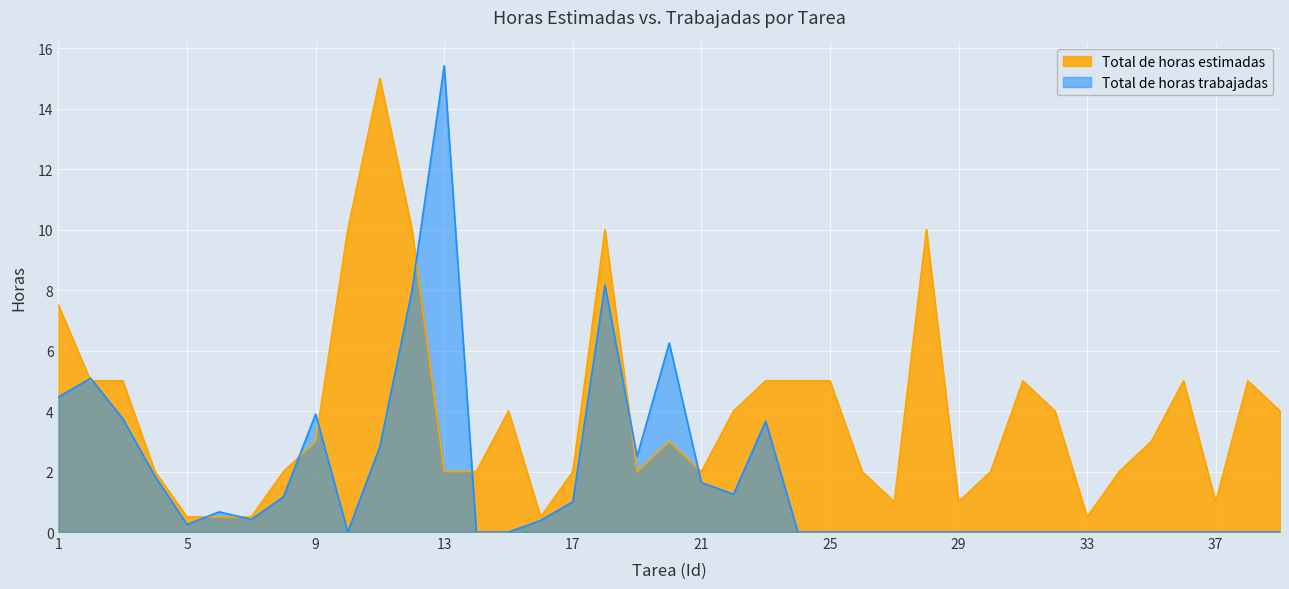

True or false: Total de horas trabajadas and Total de horas estimadas cross at least once.

True